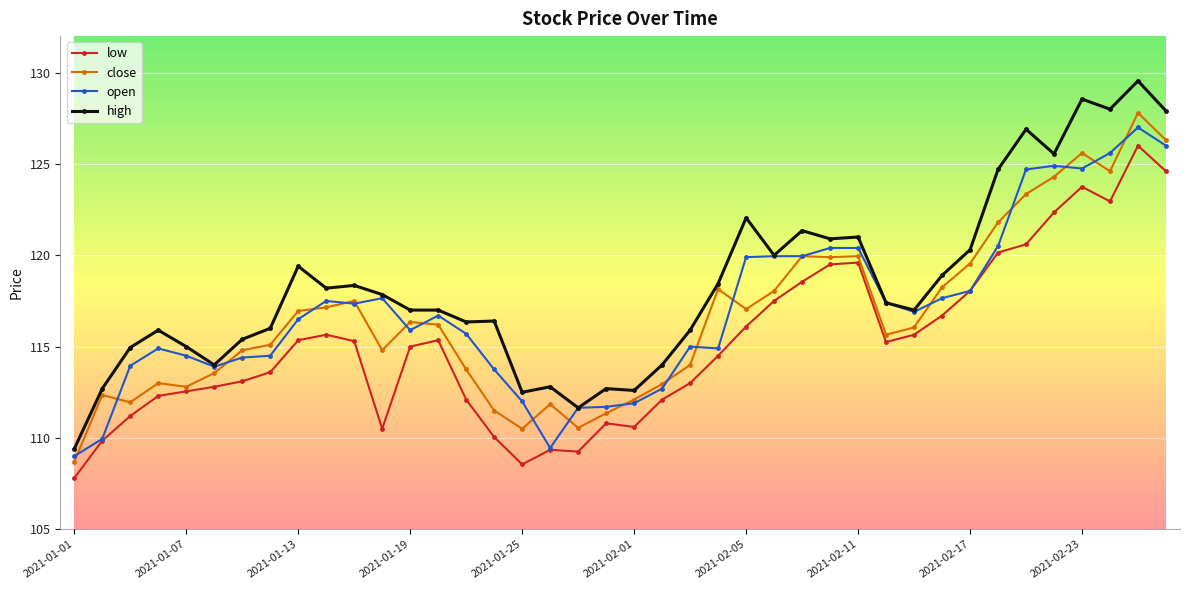

How many series are shown in this chart?

4